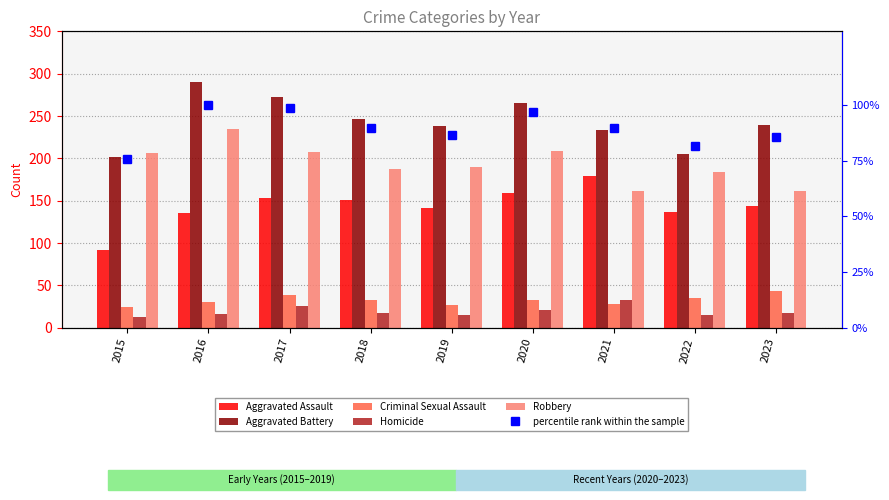

What is the minimum value for Homicide?

13.0